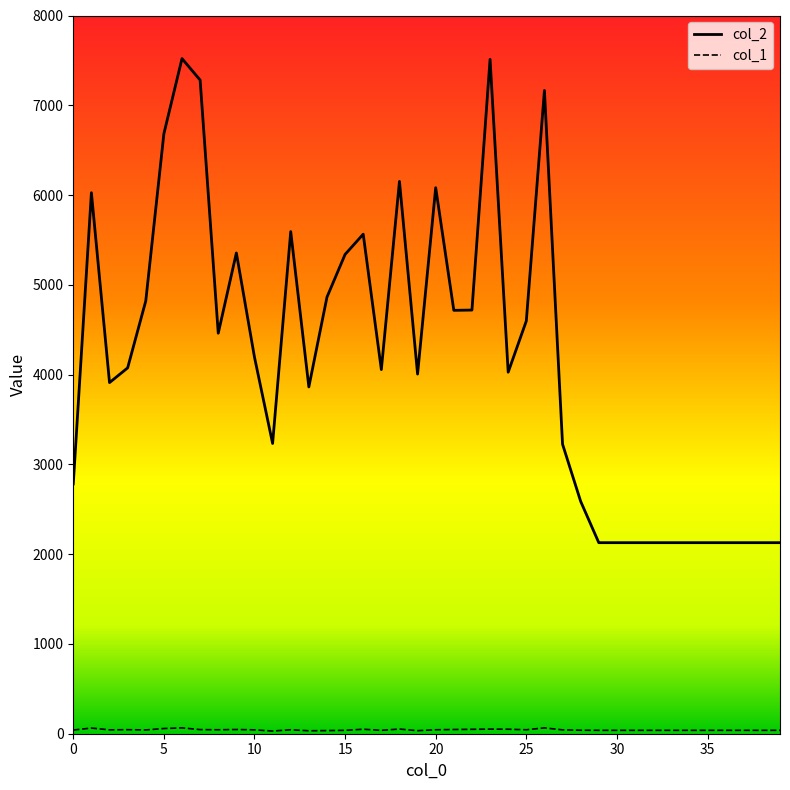

What is the maximum value shown in the chart?

7520